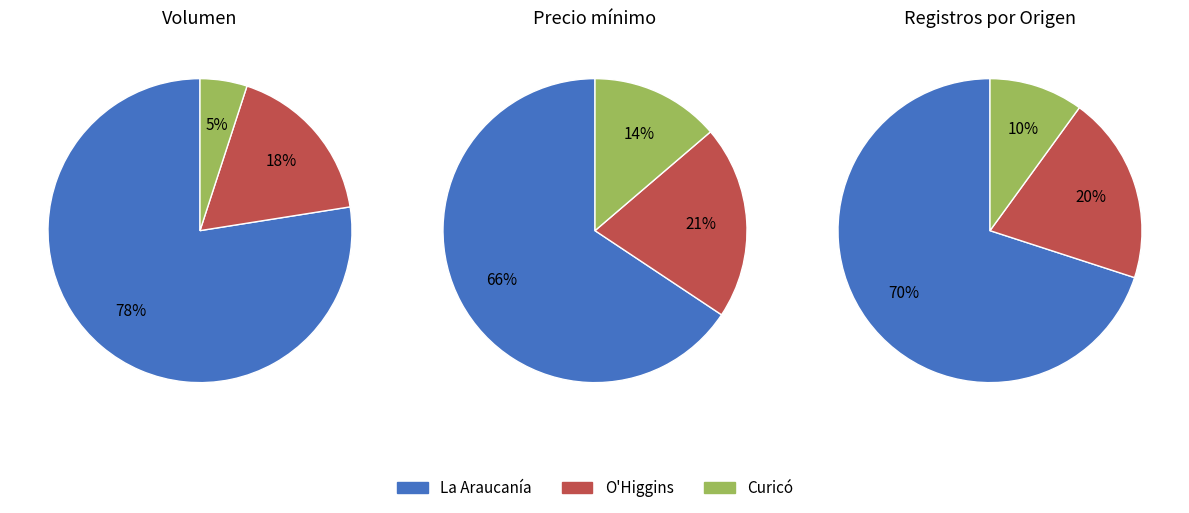

Is it true that 65 is 8% of the pie?

True